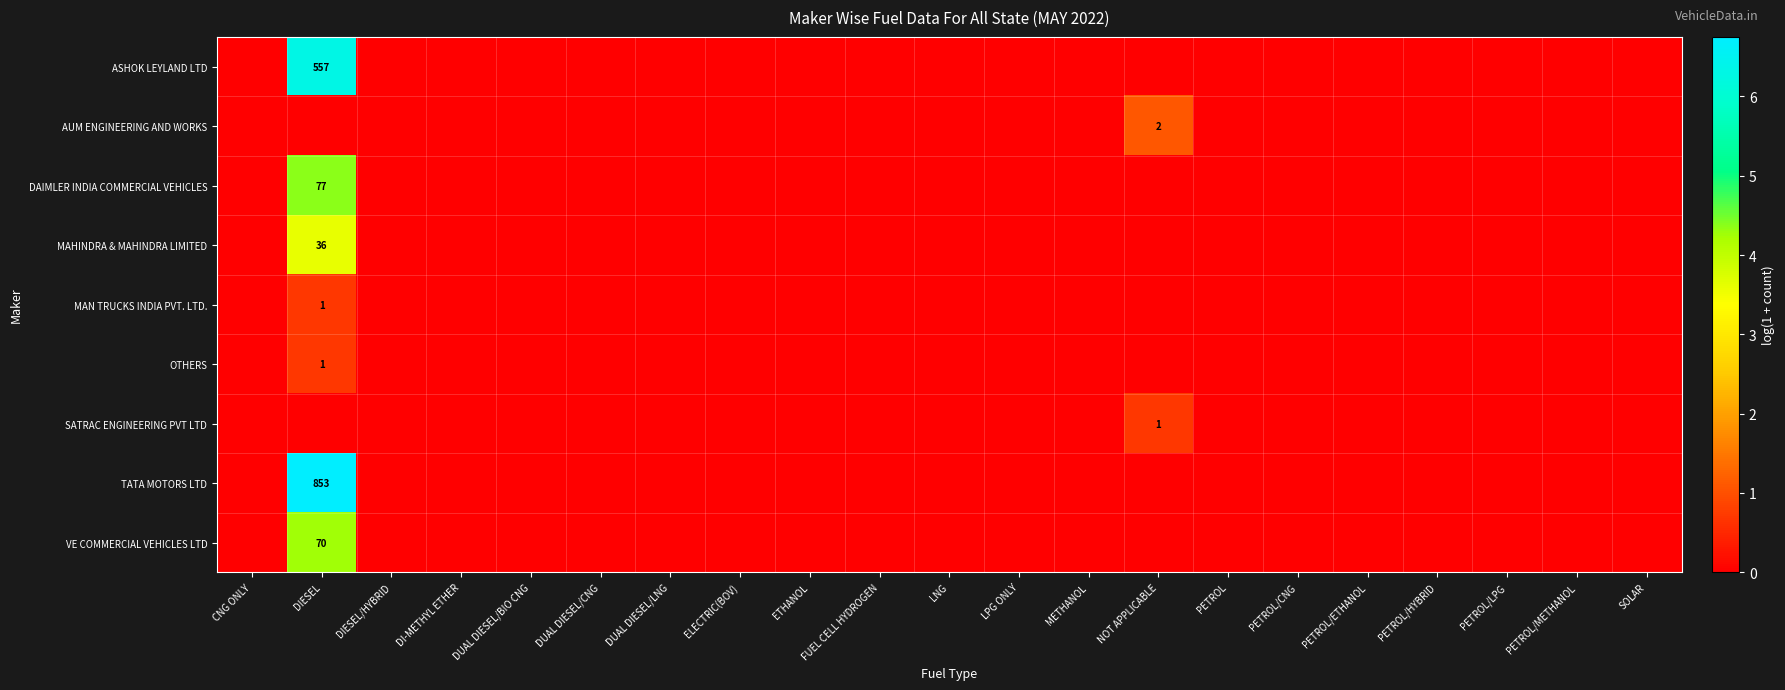

The value of MAHINDRA & MAHINDRA LIMITED at DIESEL is 3.6. True or false?

True